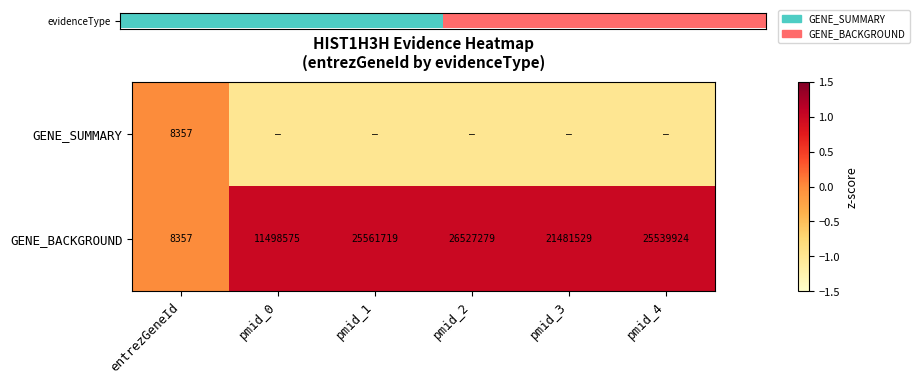

At pmid_3, list the series in order from largest to smallest.

GENE_BACKGROUND, GENE_SUMMARY